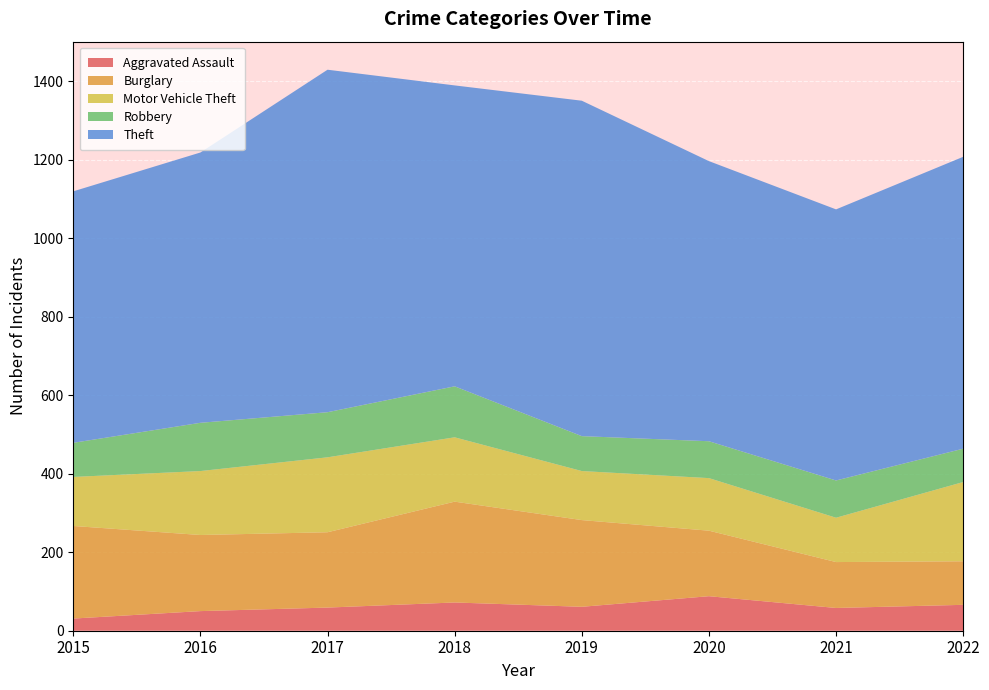

Reading right to left, transcribe all the data shown in this chart.

Aggravated Assault: 2022=66	2021=58	2020=88	2019=61	2018=72	2017=59	2016=50	2015=31
Burglary: 2022=111	2021=117	2020=167	2019=221	2018=257	2017=192	2016=194	2015=236
Motor Vehicle Theft: 2022=202	2021=113	2020=134	2019=125	2018=164	2017=191	2016=163	2015=125
Robbery: 2022=85	2021=95	2020=94	2019=89	2018=130	2017=115	2016=123	2015=87
Theft: 2022=744	2021=691	2020=714	2019=855	2018=767	2017=873	2016=689	2015=641